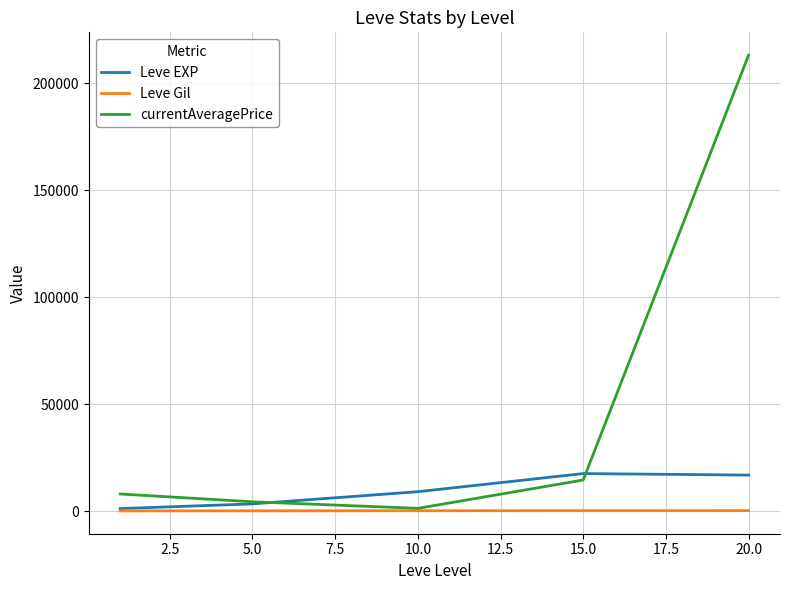

Which series has the largest total across all categories?

currentAveragePrice